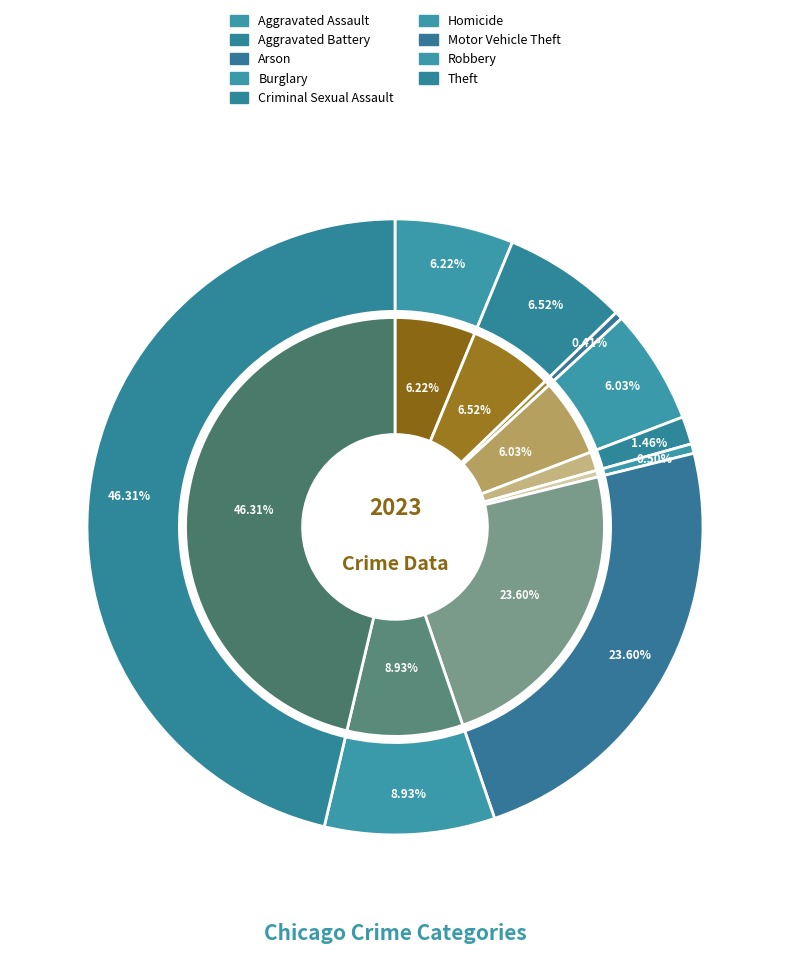

What percentage is the Robbery slice, to the nearest percent?

9%